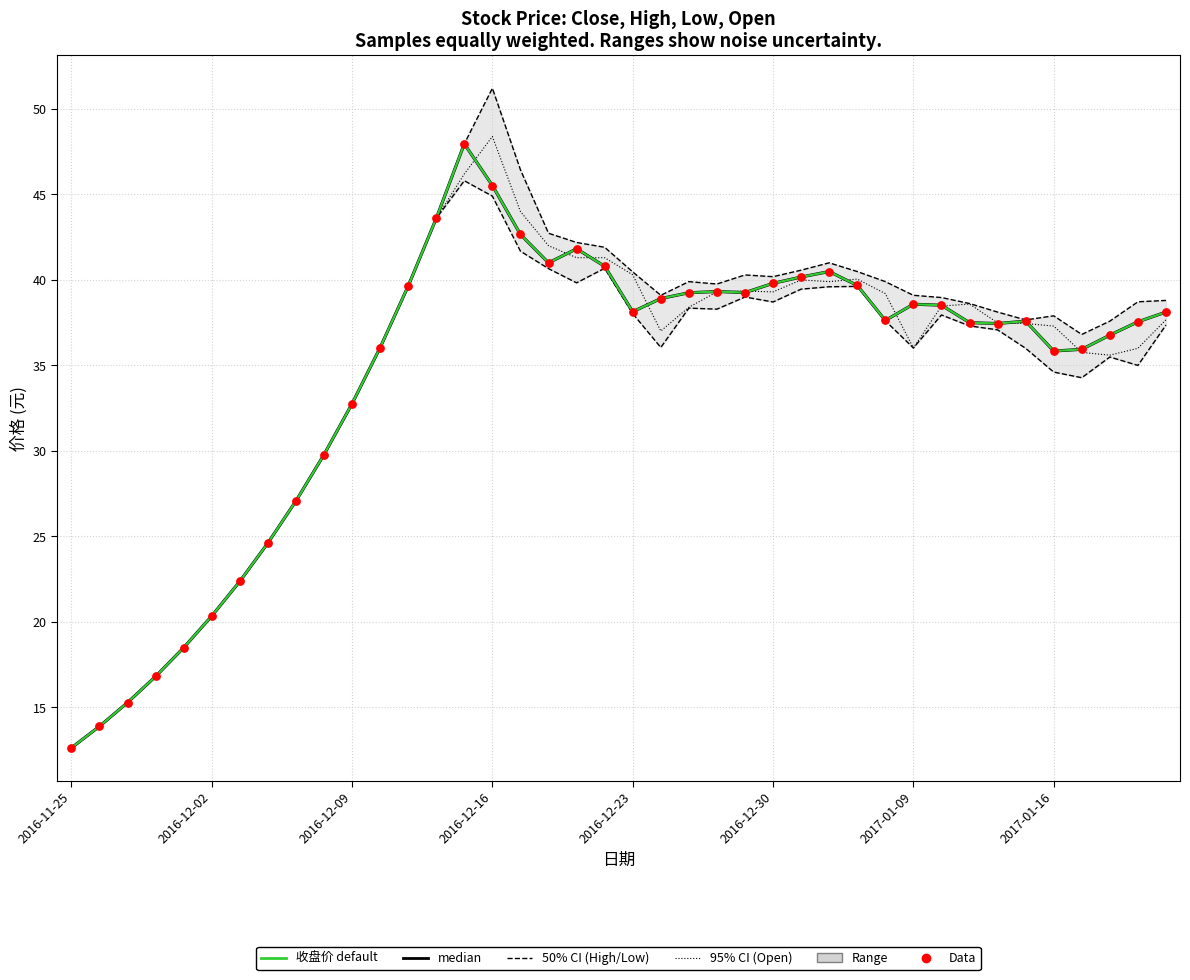

At which category is the sum across all series the highest?

14